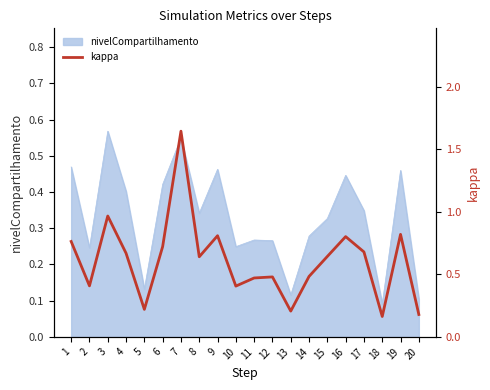

List the labels in order of value, smallest first.

18, 20, 13, 5, 10, 2, 11, 12, 14, 8, 15, 4, 17, 6, 1, 16, 9, 19, 3, 7